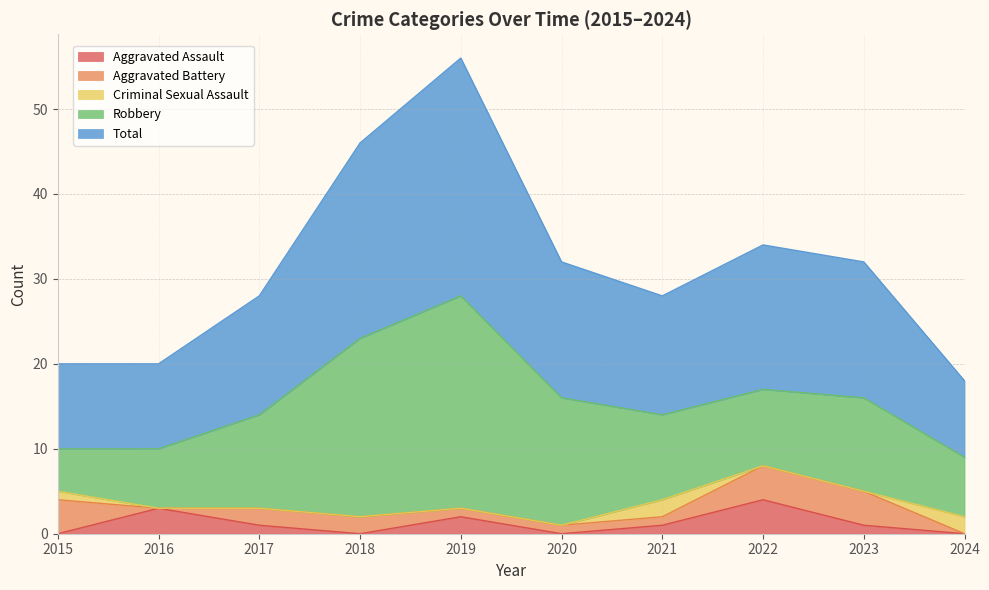

What is the average value of the Robbery series?

12